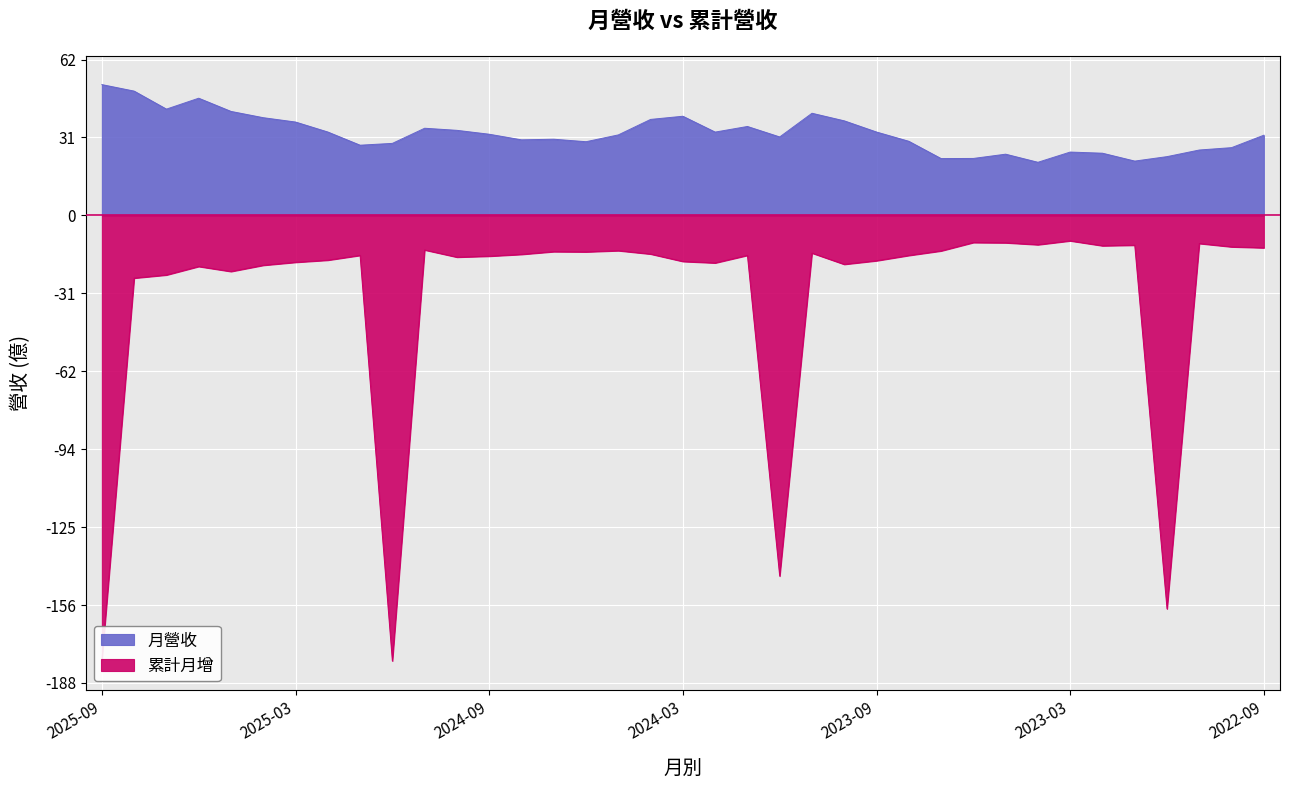

List the labels in order of value, largest first.

2025-09, 2025-08, 2025-06, 2025-07, 2025-05, 2023-11, 2024-03, 2025-04, 2024-04, 2023-10, 2025-03, 2024-01, 2024-11, 2024-10, 2025-02, 2023-09, 2024-02, 2024-09, 2024-05, 2022-09, 2023-12, 2024-07, 2024-08, 2023-08, 2024-06, 2024-12, 2025-01, 2022-10, 2022-11, 2023-03, 2023-02, 2023-05, 2022-12, 2023-06, 2023-07, 2023-01, 2023-04